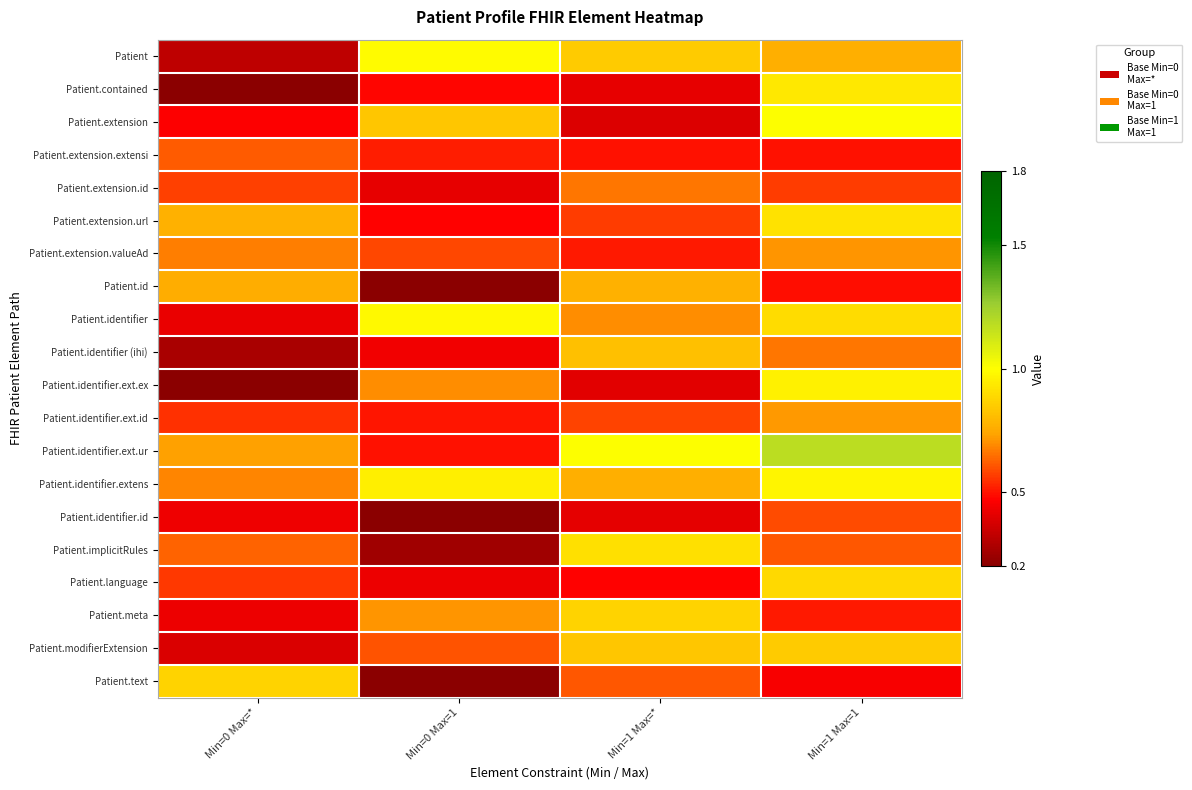

What is the smallest value displayed?

0.2